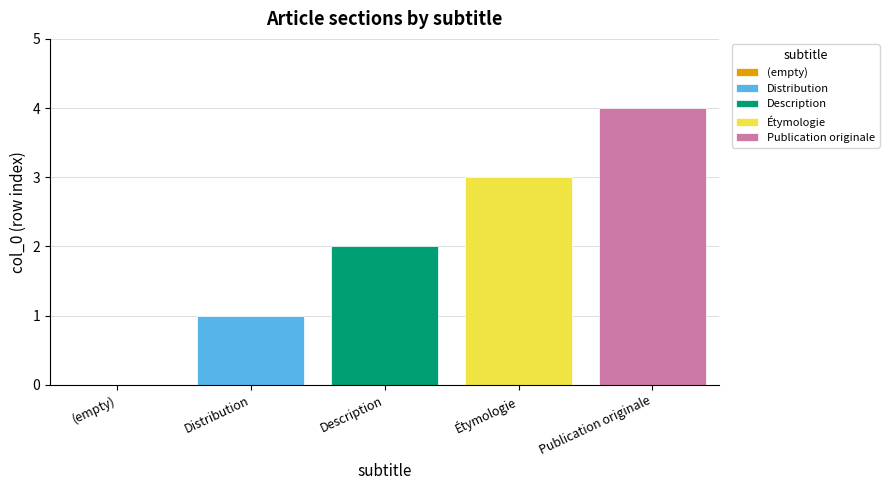

Is the value of Étymologie at row 0 greater than the value of Publication originale at row 0?

No